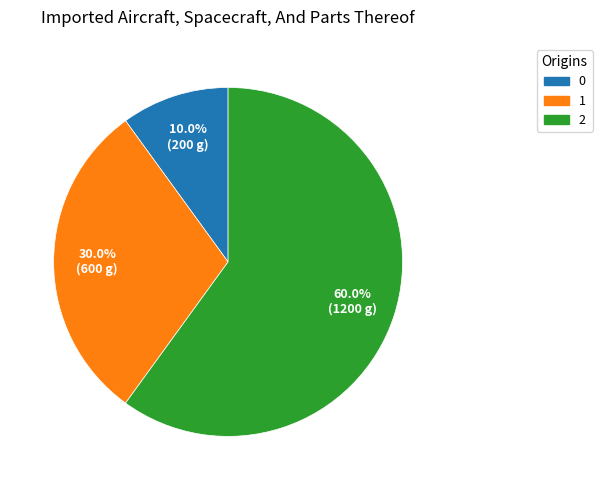

Rank the categories by value from highest to lowest.

2, 1, 0